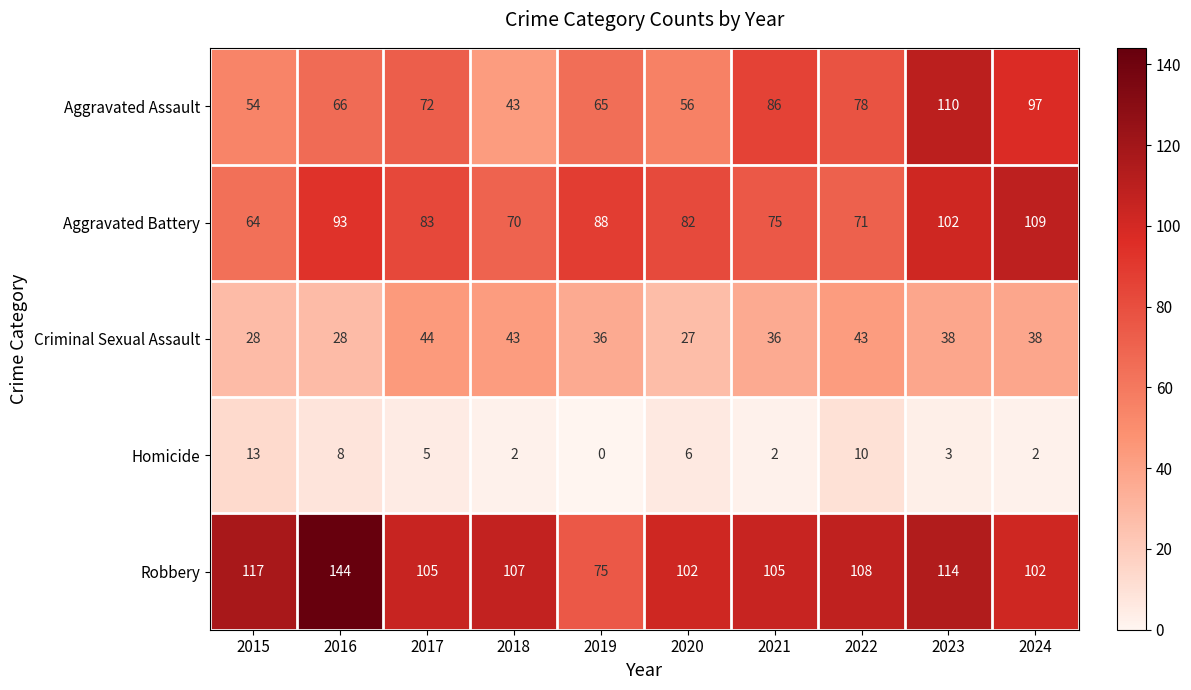

What is the lowest value of the Aggravated Assault series?

43